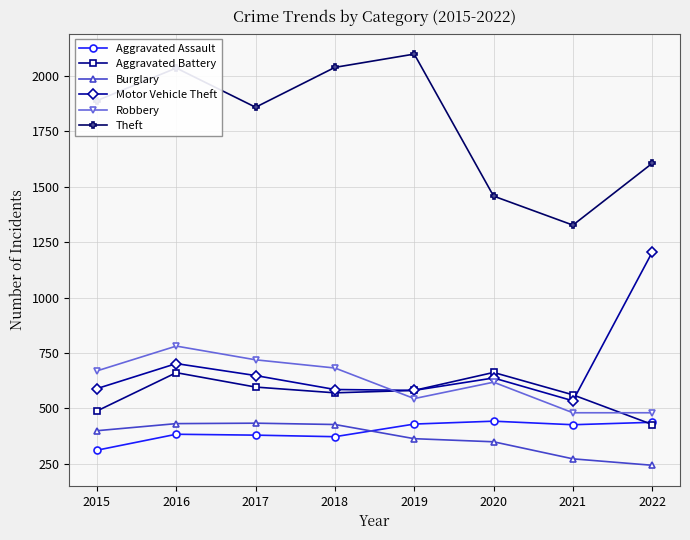

The Theft series shows 1327 at 2021. True or false?

True